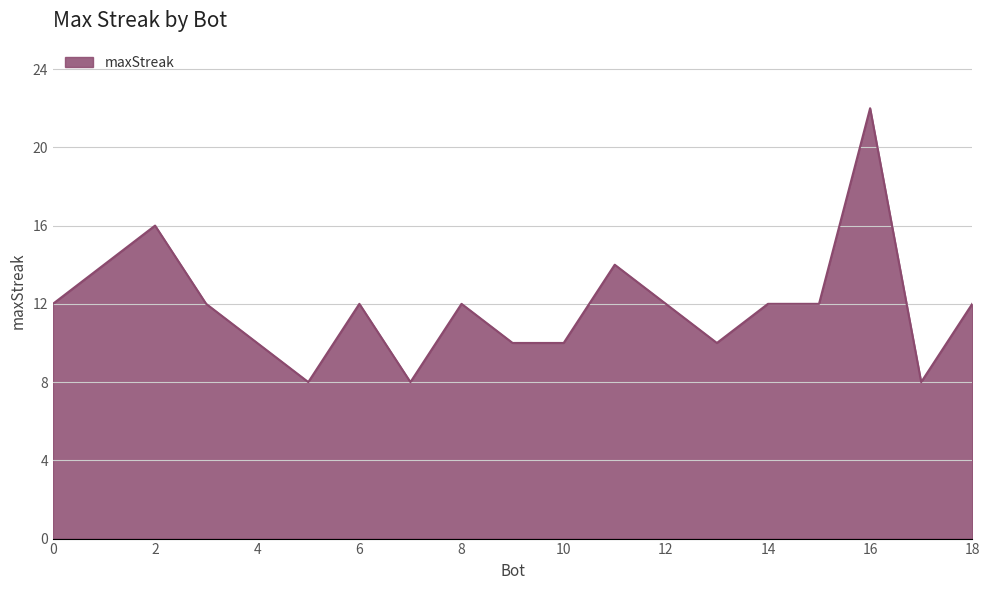

What is the minimum value shown in the chart?

8